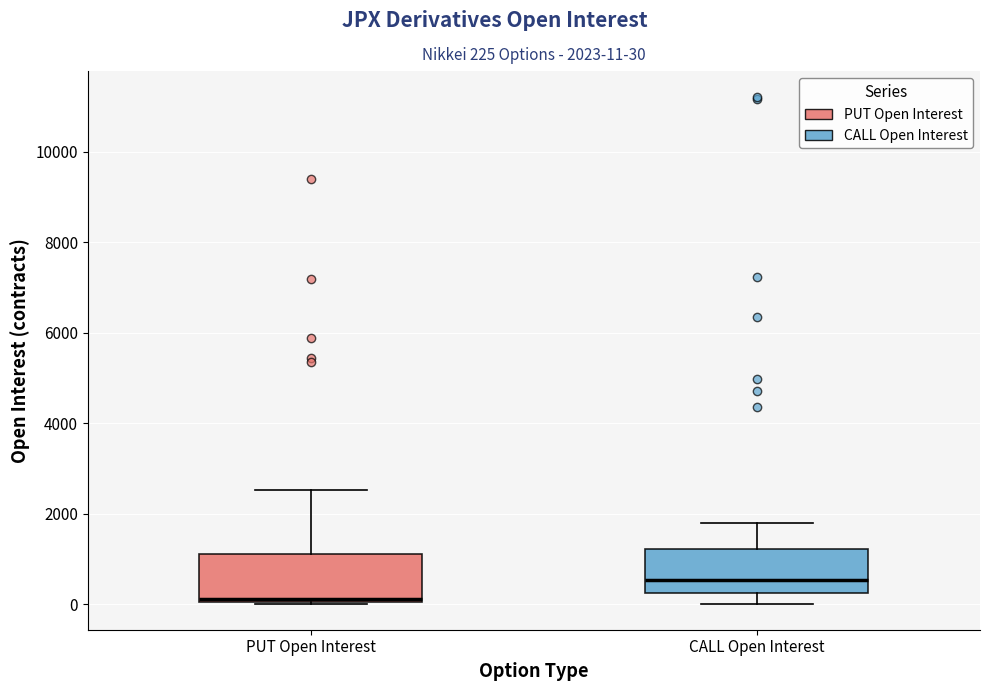

Which box's median line is the lowest?

PUT Open Interest